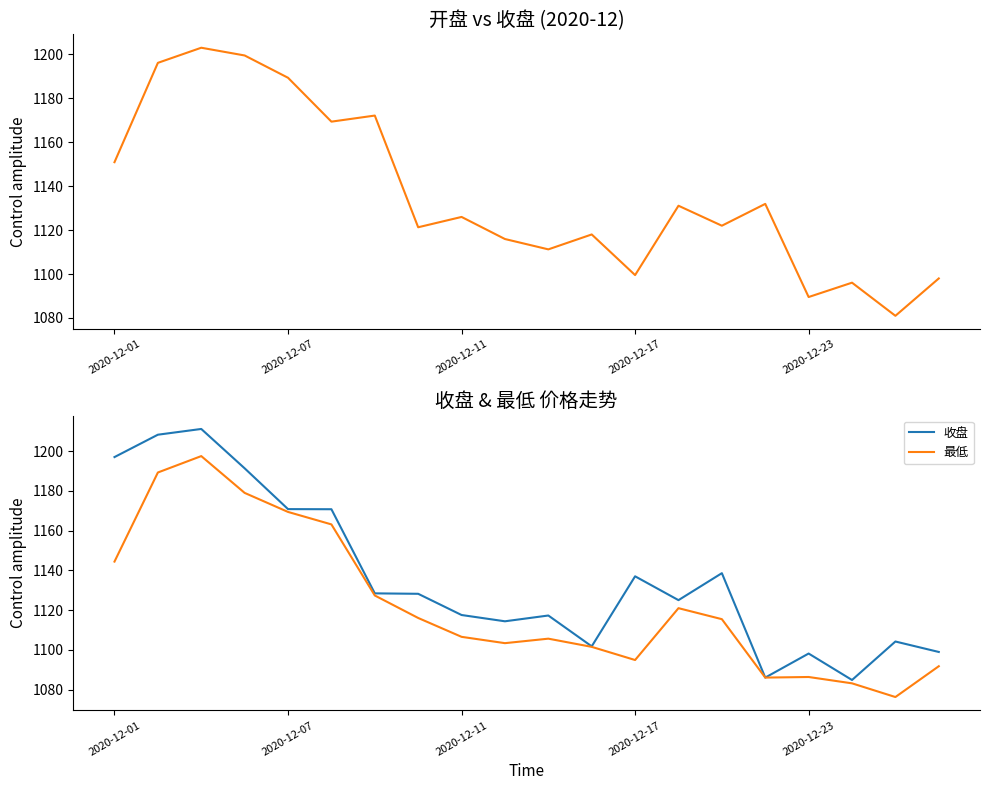

The value of 最低 at 2020-12-17 is 544.6. True or false?

False